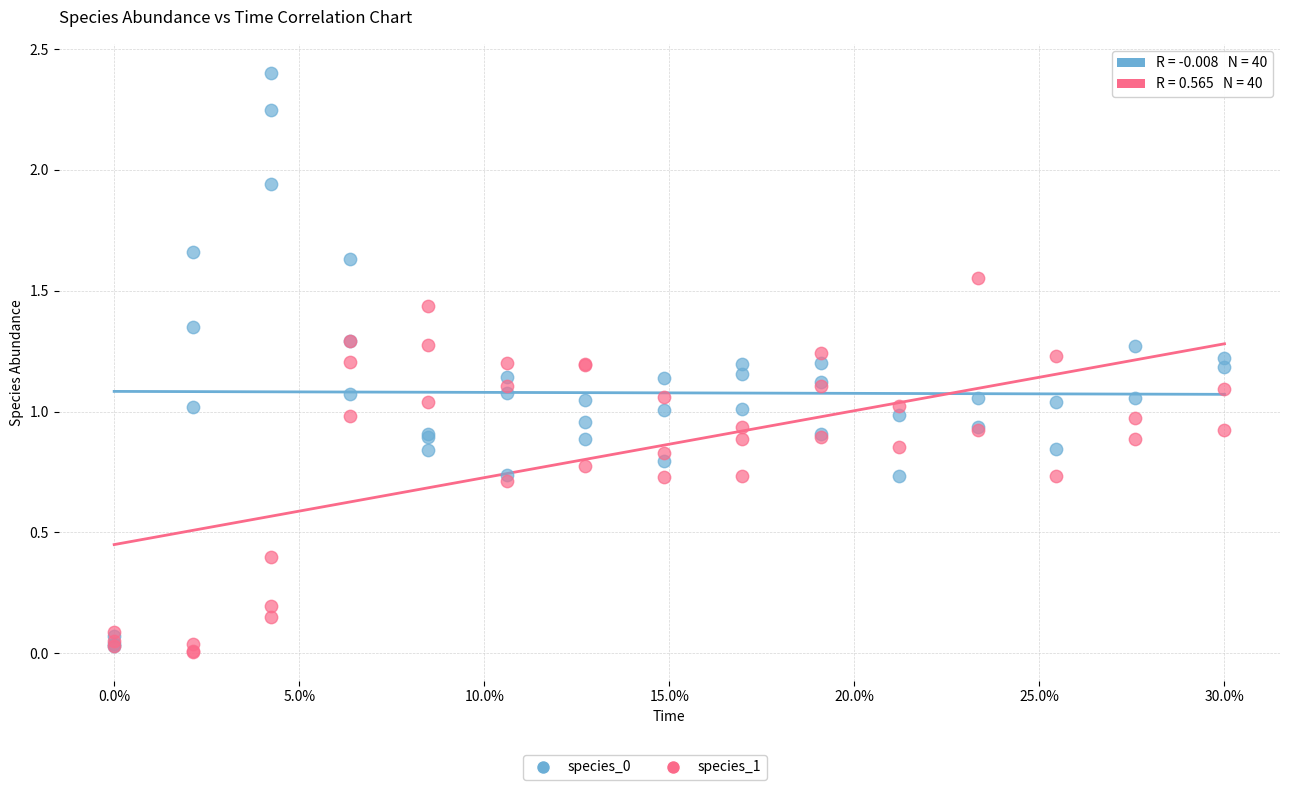

Which series reaches the minimum Y coordinate?

species_1